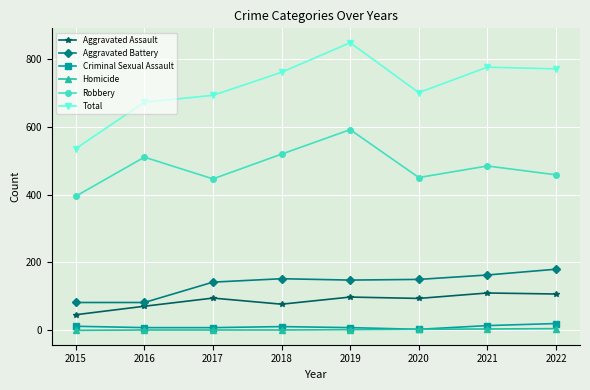

At which label does Total reach its minimum?

2015